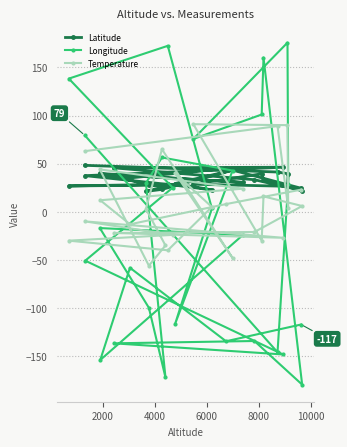

Does the chart have visible grid lines?

Yes